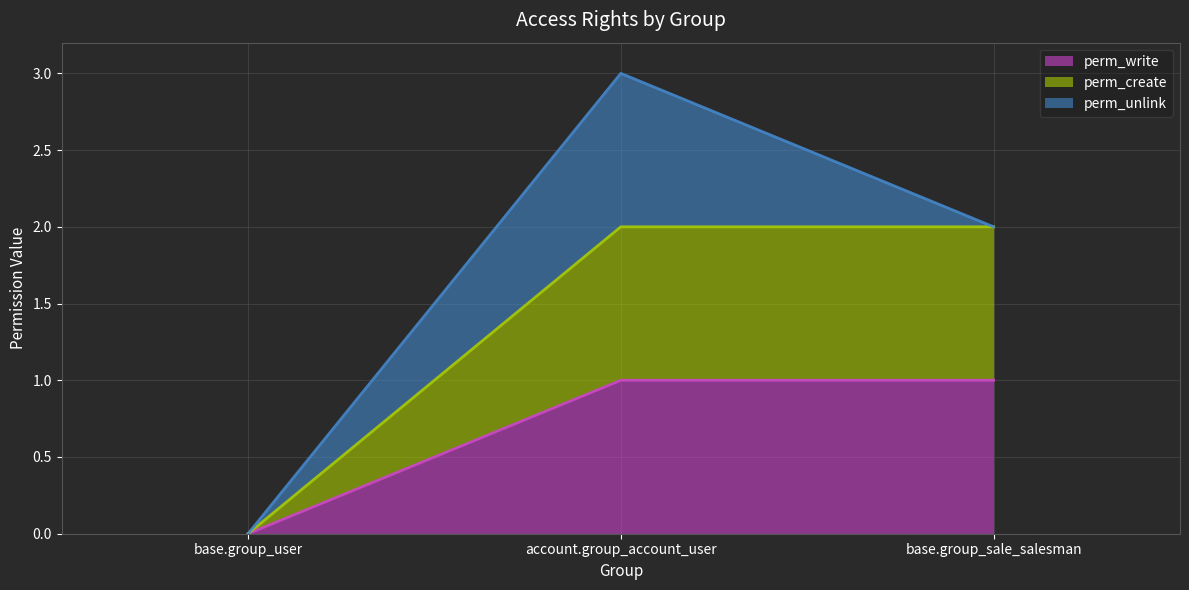

Which category has the highest value across all series?

account.group_account_user